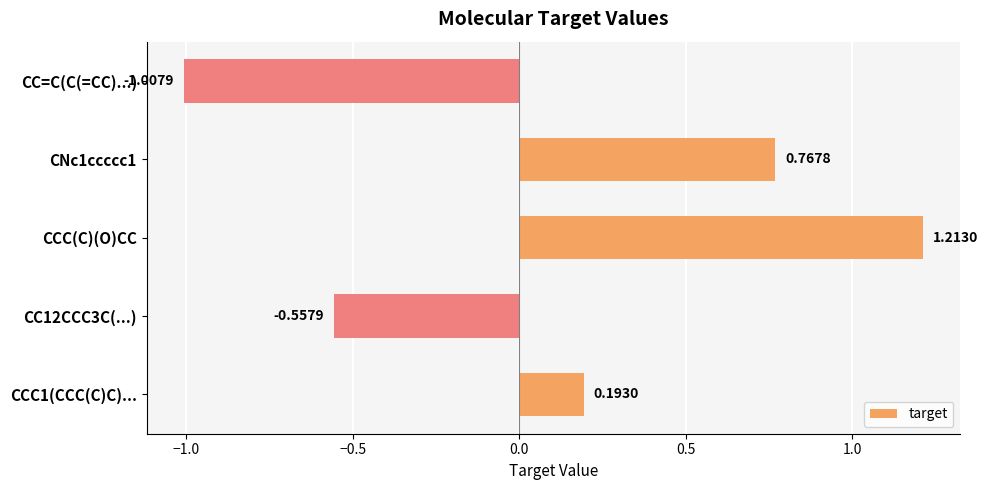

What is the average value?

0.1